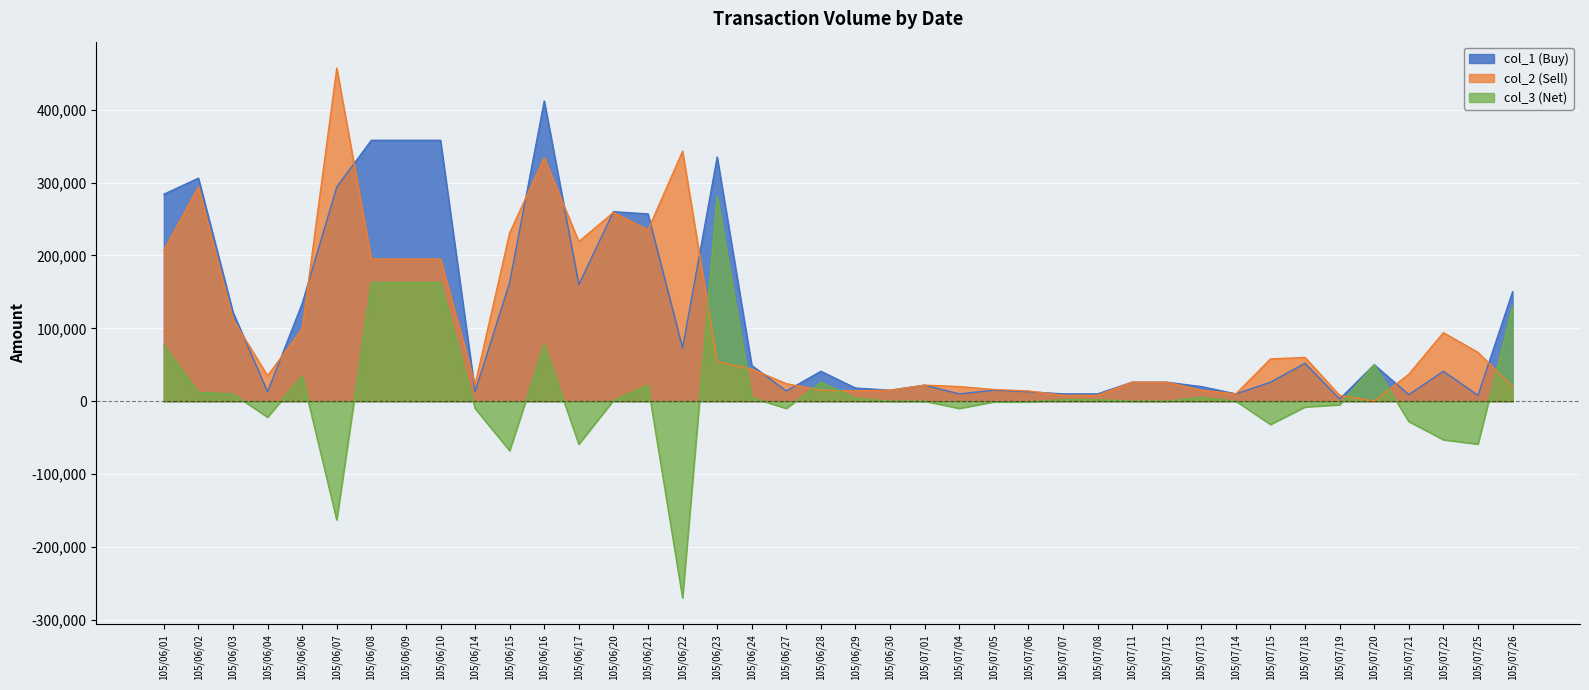

What is the value of the col_2 point at the 22nd from the left?

15000